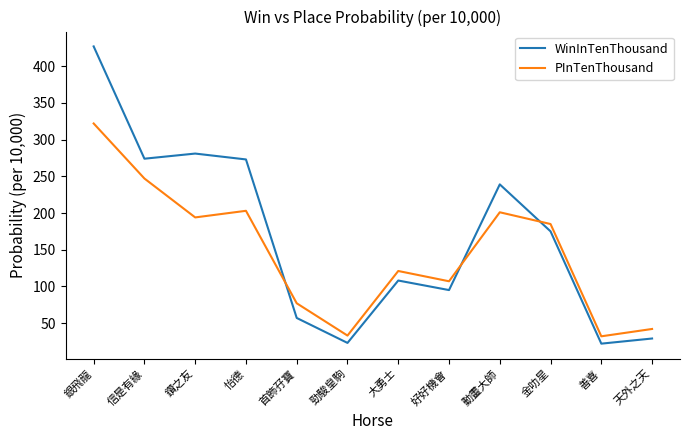

The value of WinInTenThousand at 怡德 is 473. True or false?

False